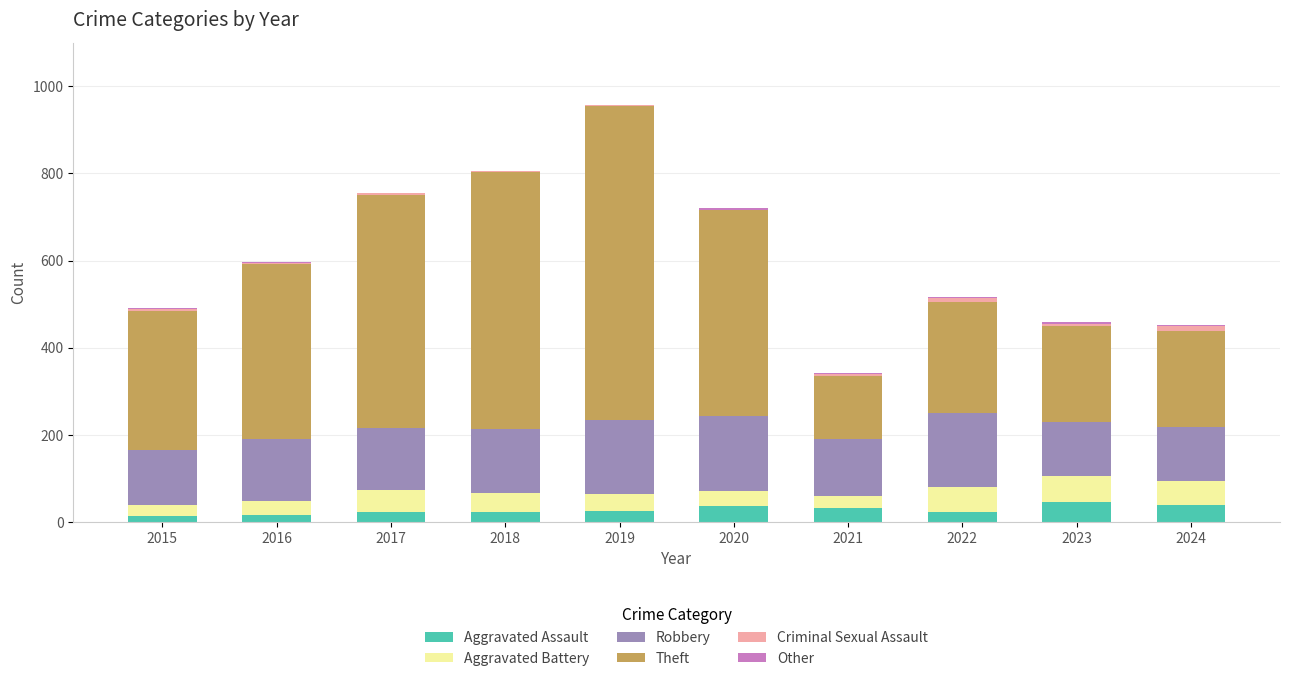

Count the number of data series in this chart.

6